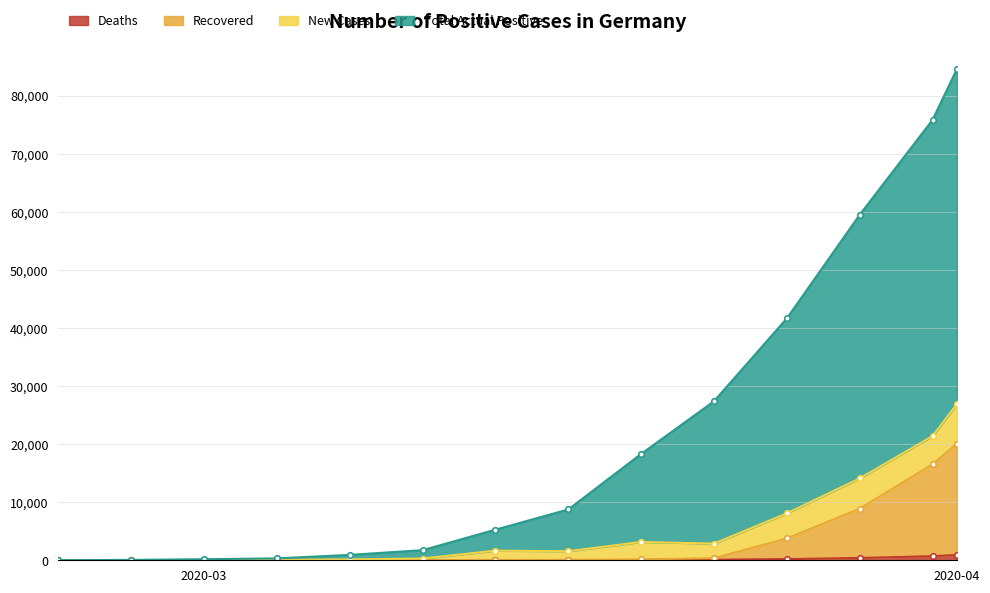

What is the average value of the Deaths series?

170